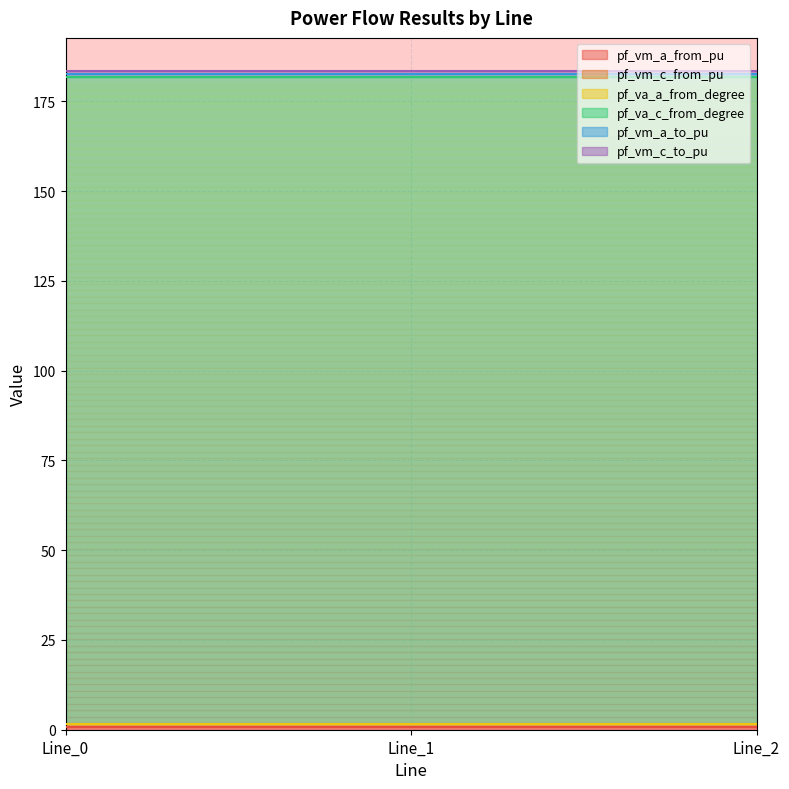

The pf_vm_a_to_pu series shows 0.9 at Line_1. True or false?

True